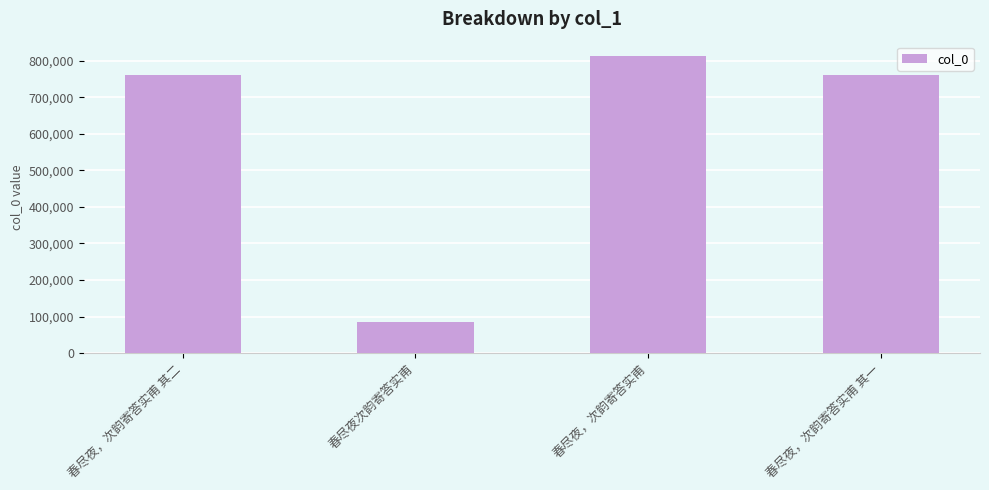

What is the approximate value at 春尽夜次韵寄答实甫, to the nearest 100?

85500